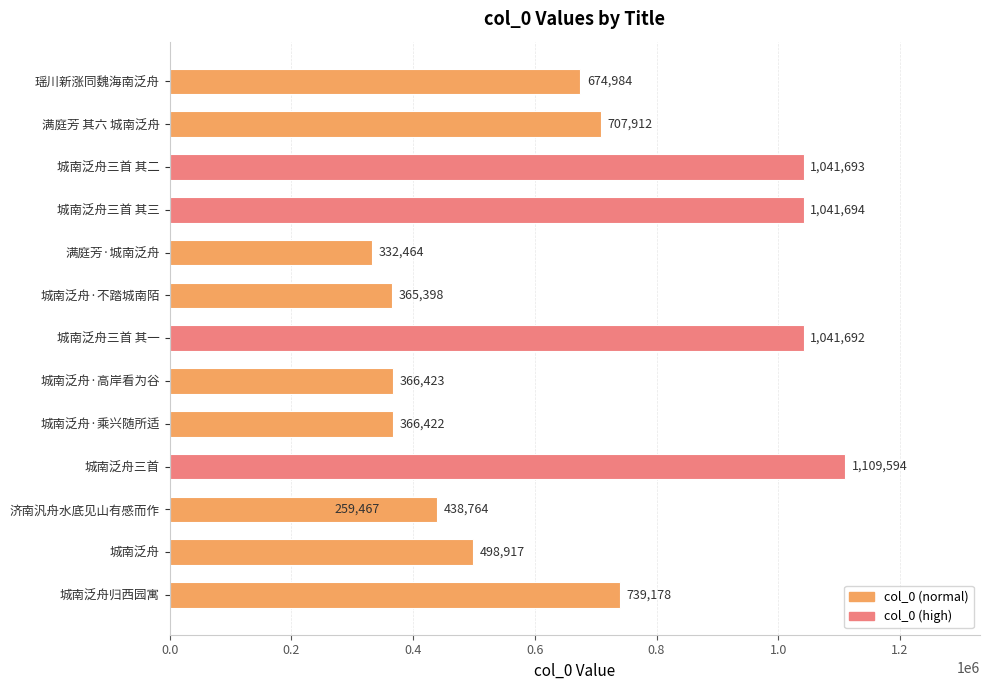

Count the number of values greater than 674984.

6